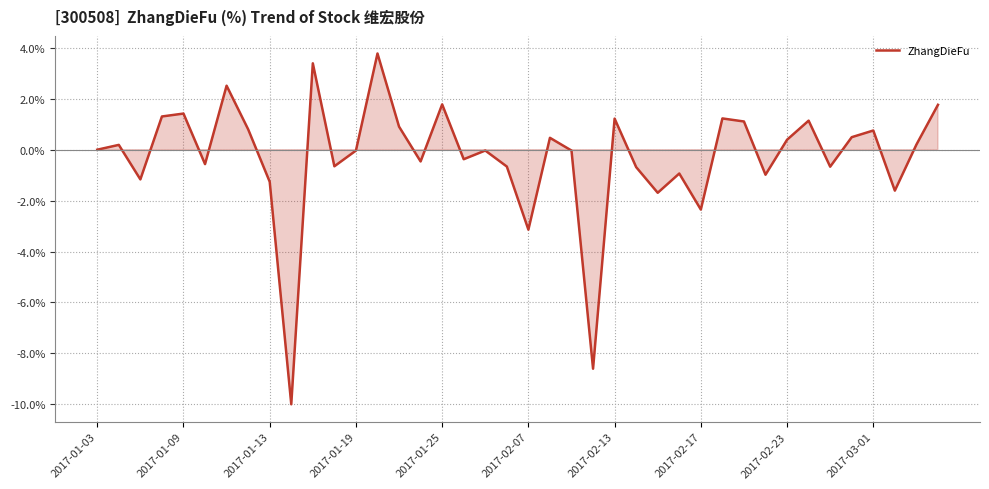

What is the minimum value shown in the chart?

-10.0